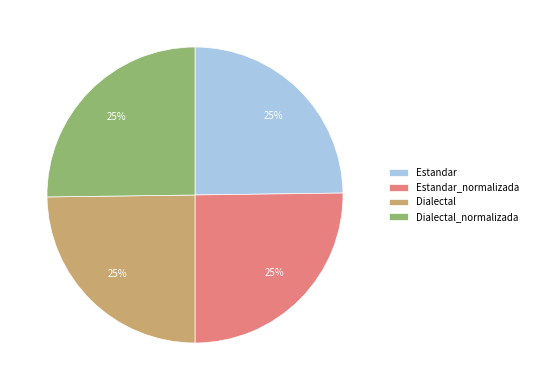

What percentage is the Estandar slice, to the nearest percent?

25%